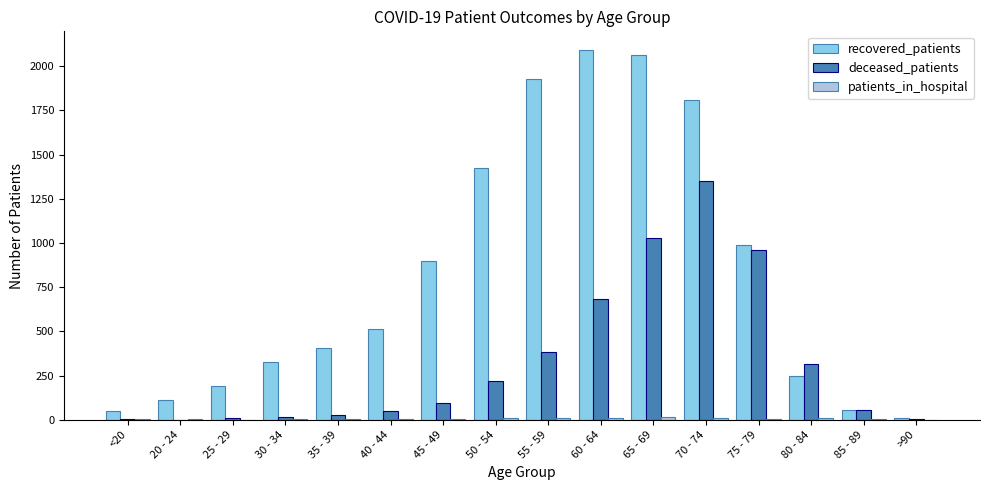

Which series changed the most between 60 - 64 and 75 - 79?

recovered_patients